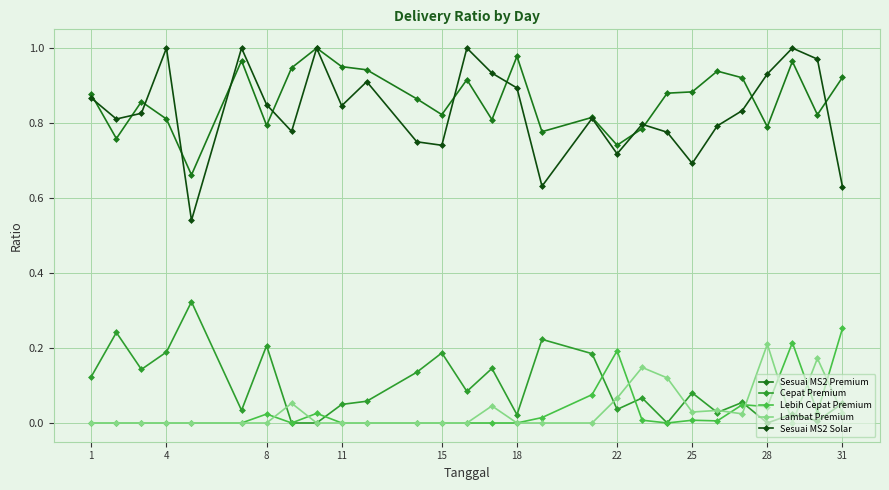

Which series has the widest spread of values?

Sesuai MS2 Solar